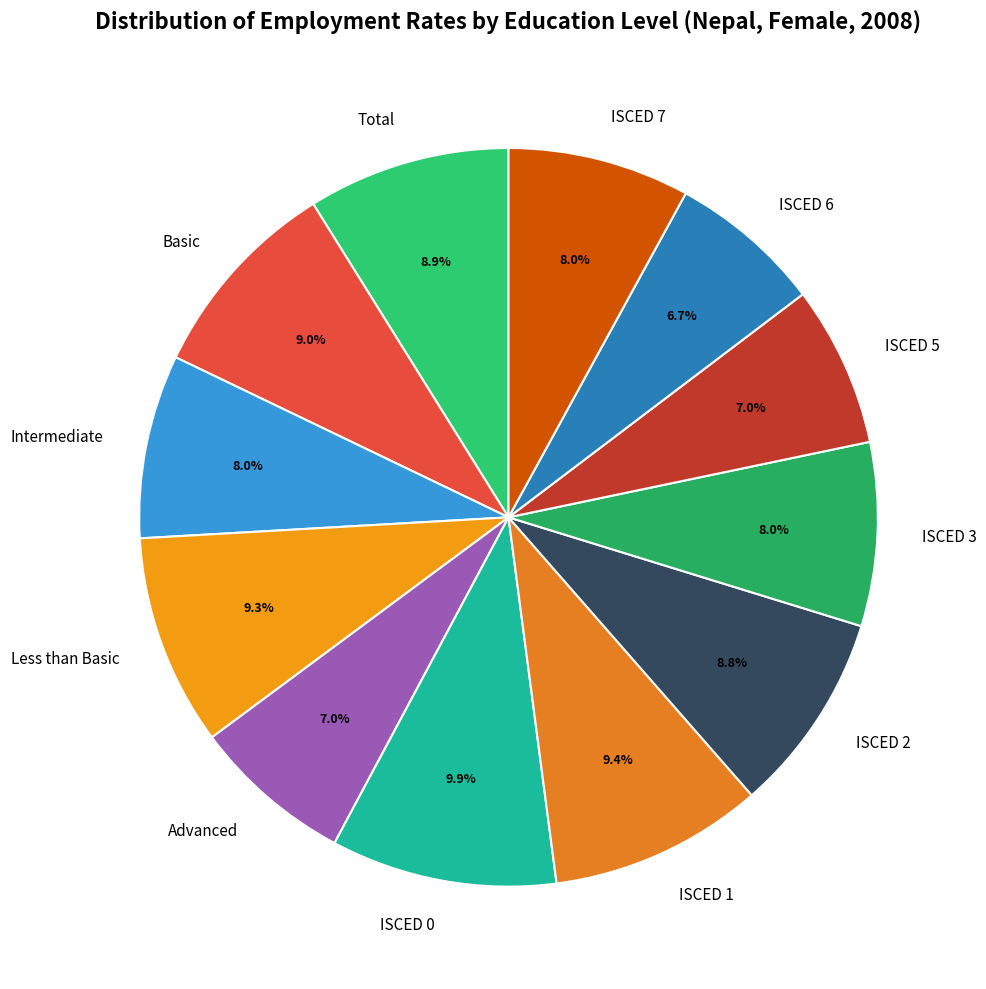

Is there a majority slice in this chart?

No